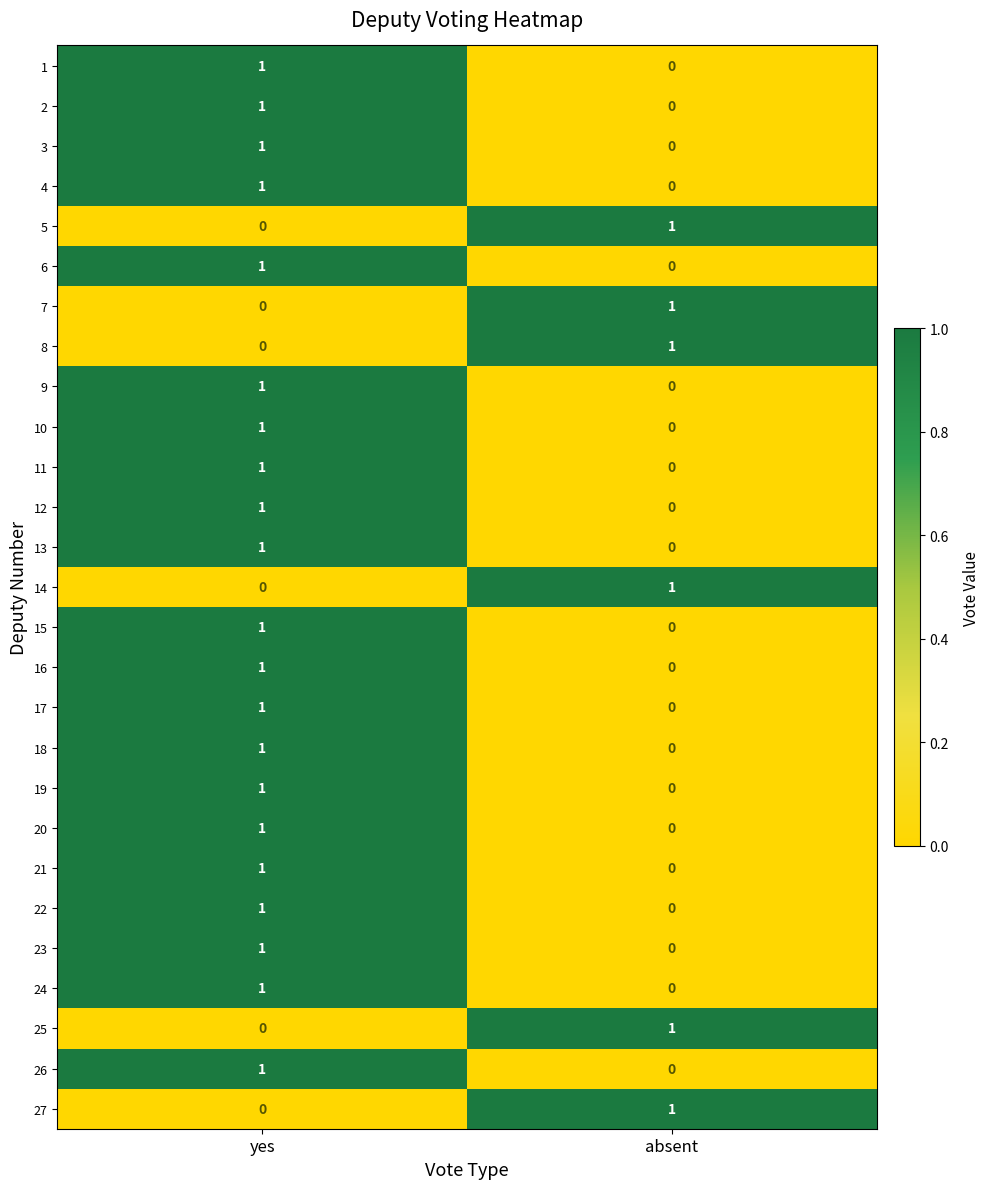

At which category is the sum across all series the highest?

yes